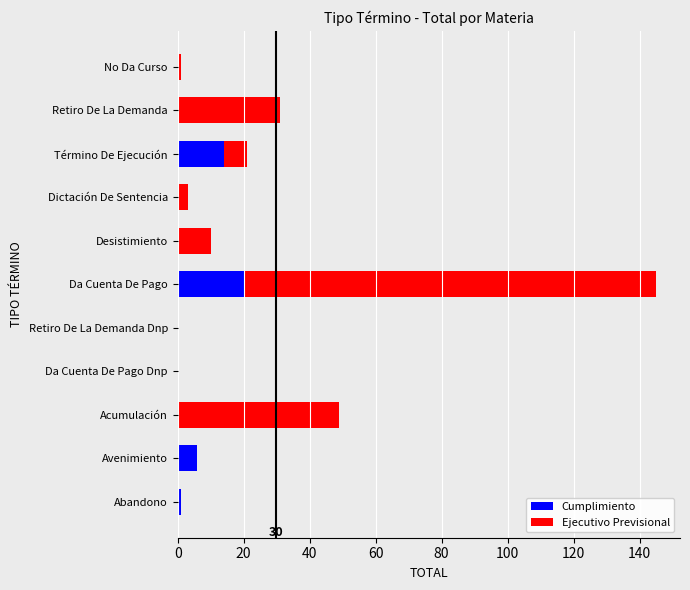

Is it true that Cumplimiento equals 0 at Retiro De La Demanda?

True